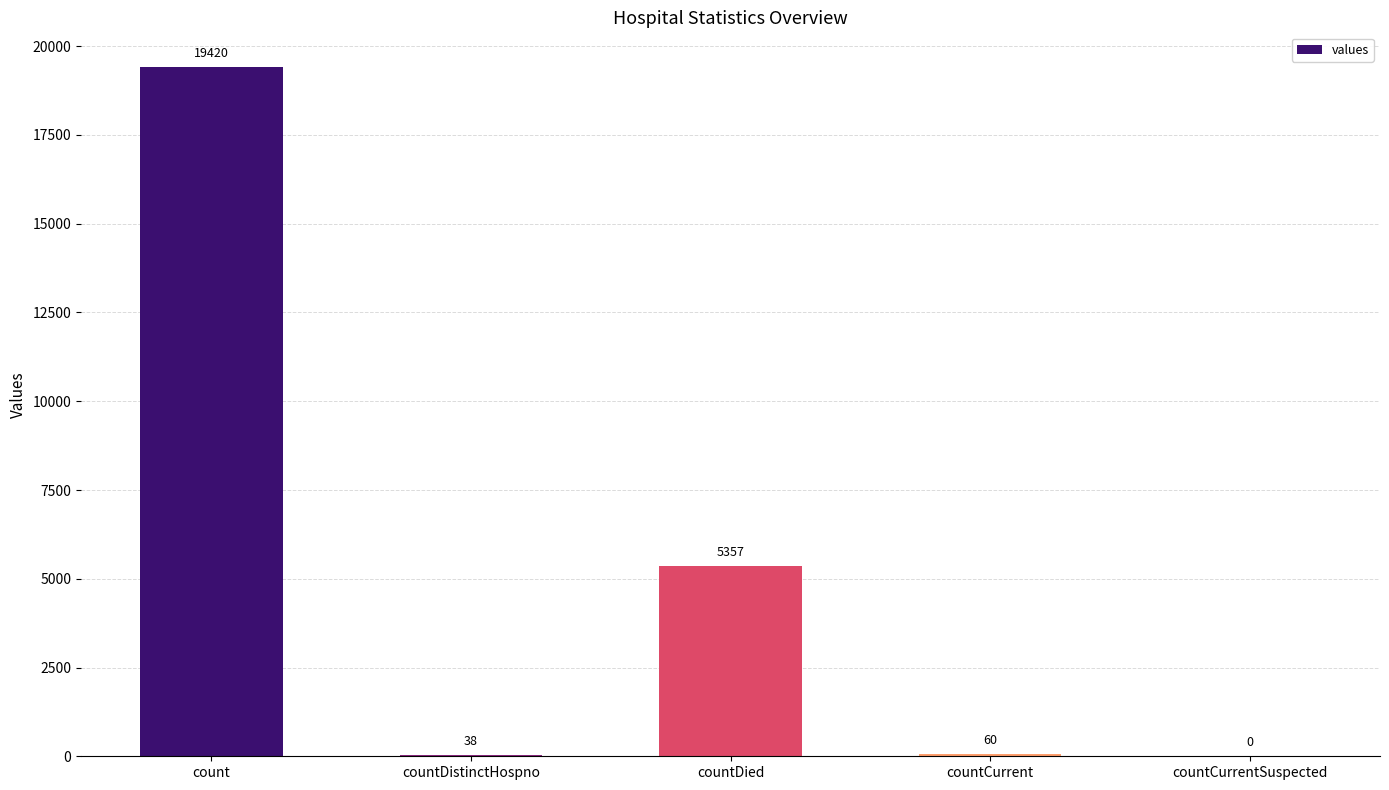

Are the bars horizontal?

No